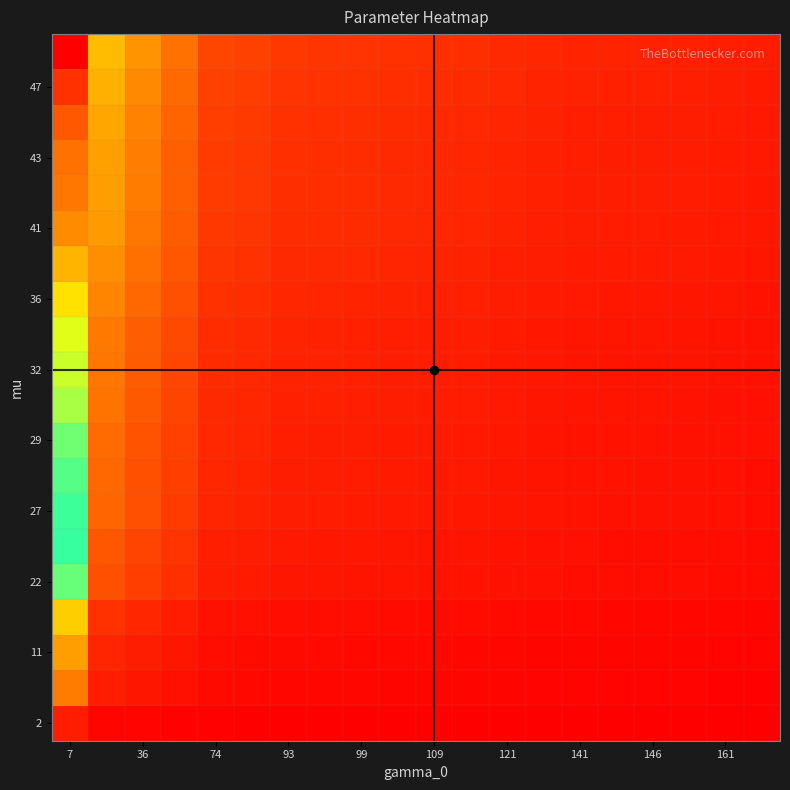

Which category has the lowest value across all series?

19